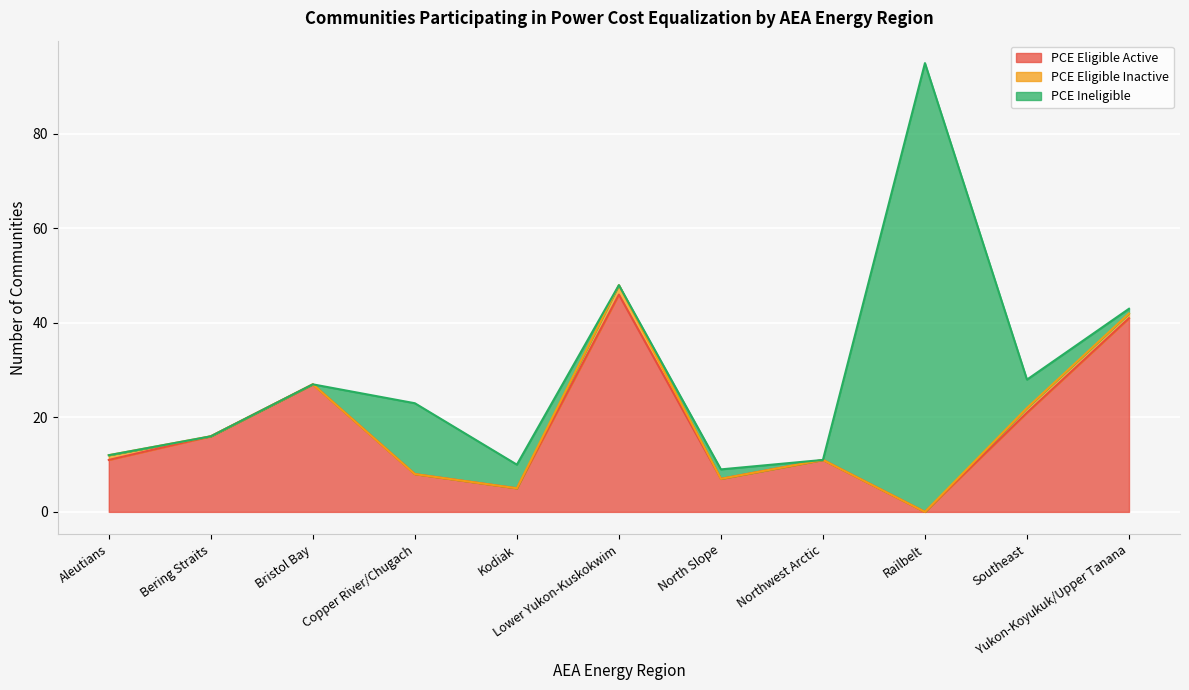

What is the spread (max minus min) of values at Copper River/Chugach?

15